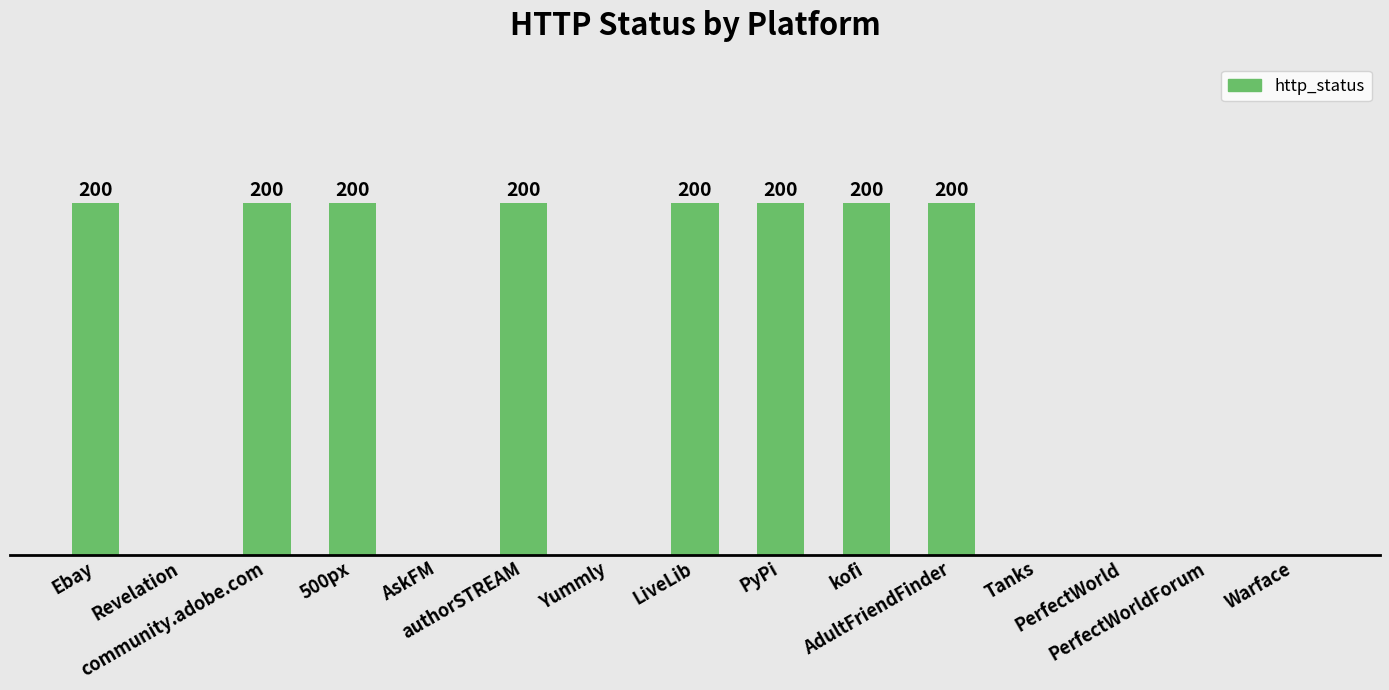

How many bars are there in total?

15